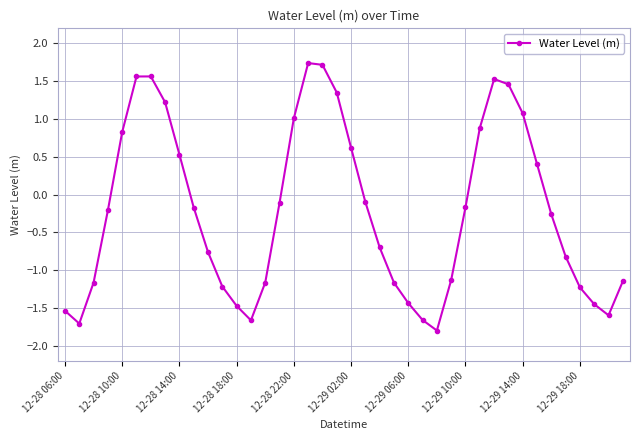

What is the value of the 31st point from the left?

1.5